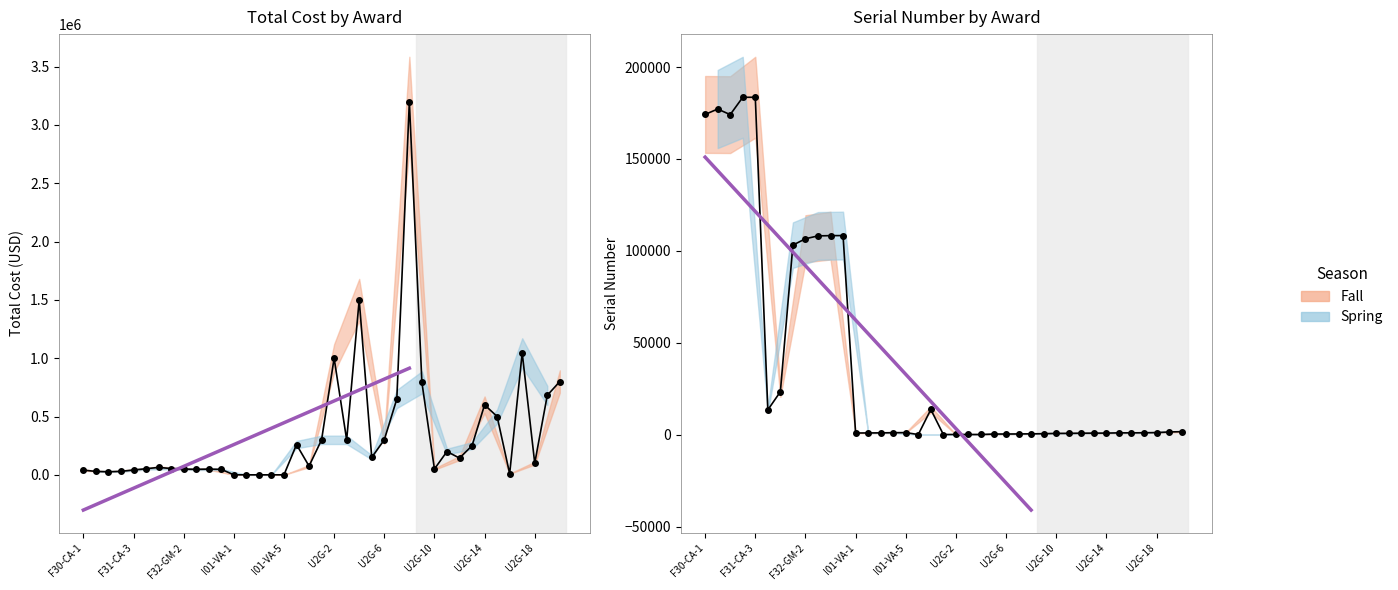

After their last crossing, which series has the higher values: SERIAL_NUMBER or TOTAL_COST?

TOTAL_COST